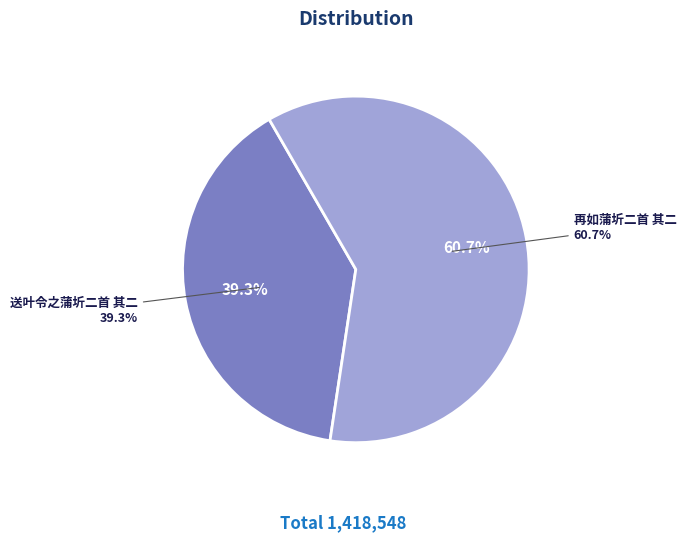

Does any single category account for the majority?

Yes